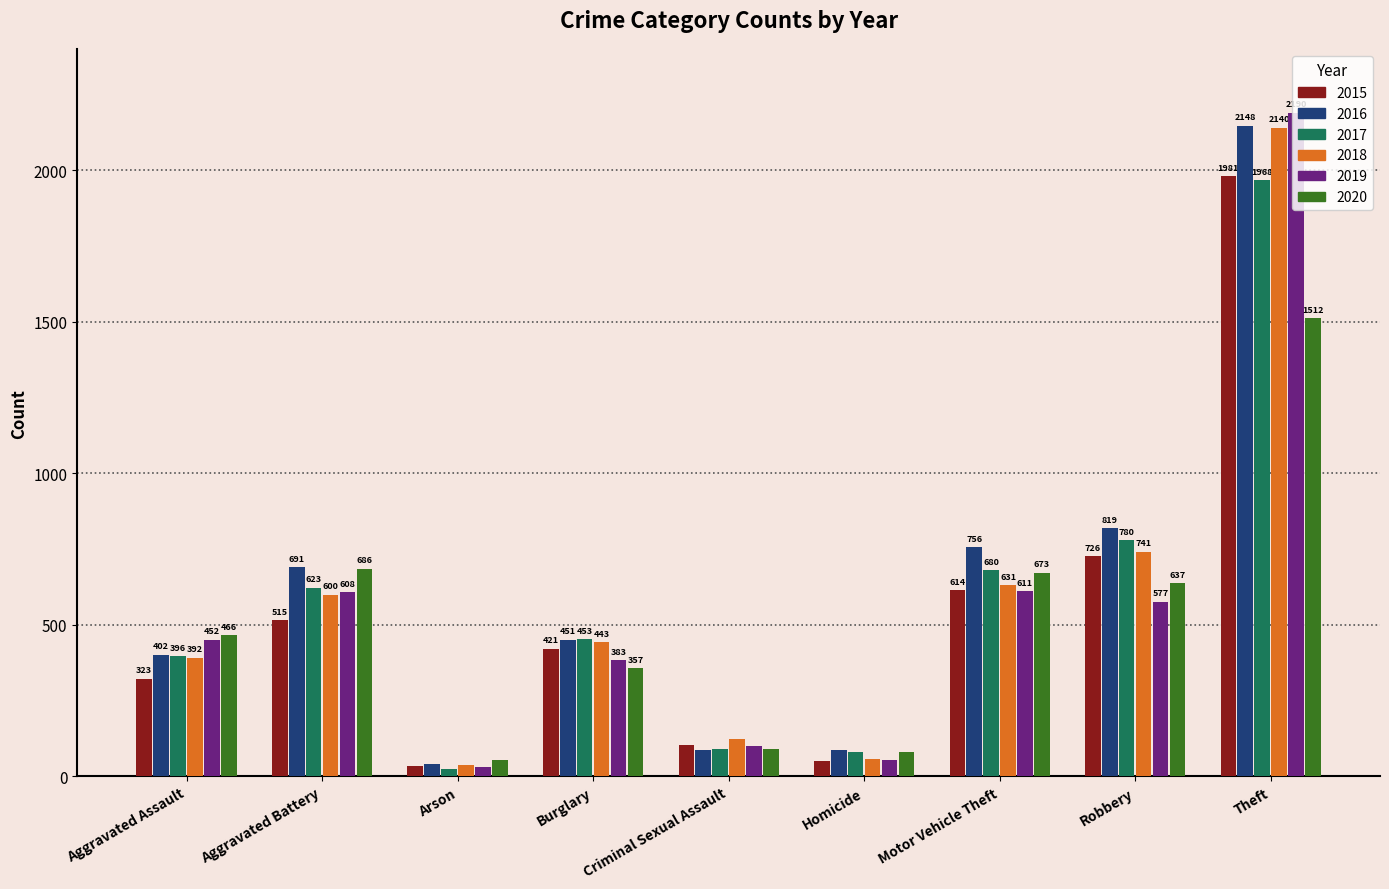

Does the chart contain stacked bars?

No